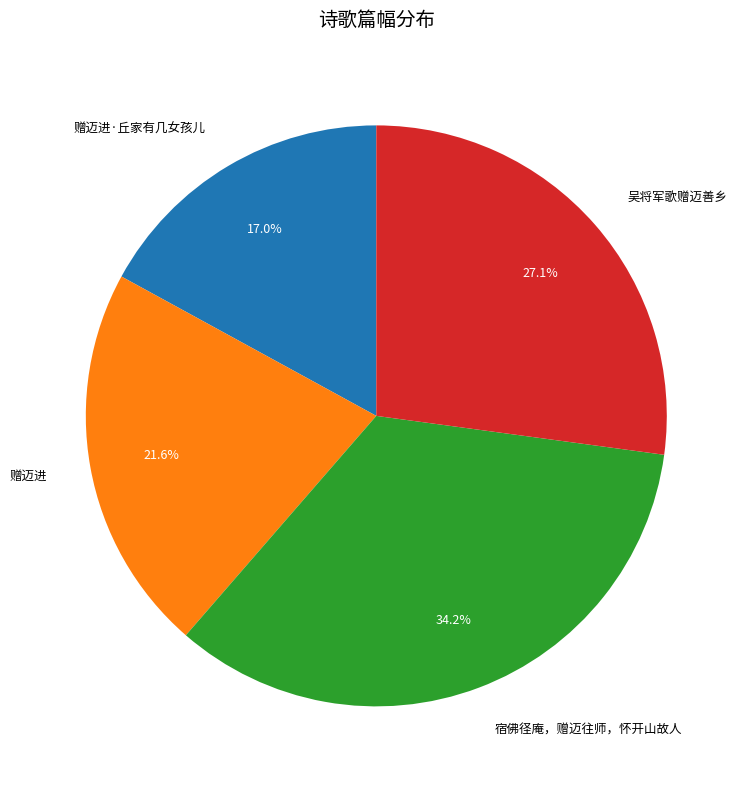

Which category has the smallest portion of the pie?

赠迈进·丘家有几女孩儿